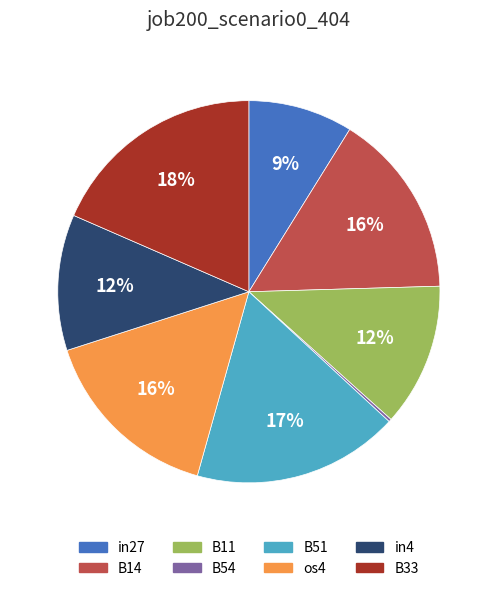

To the nearest percent, what is the difference between the largest and smallest slice percentages?

18%